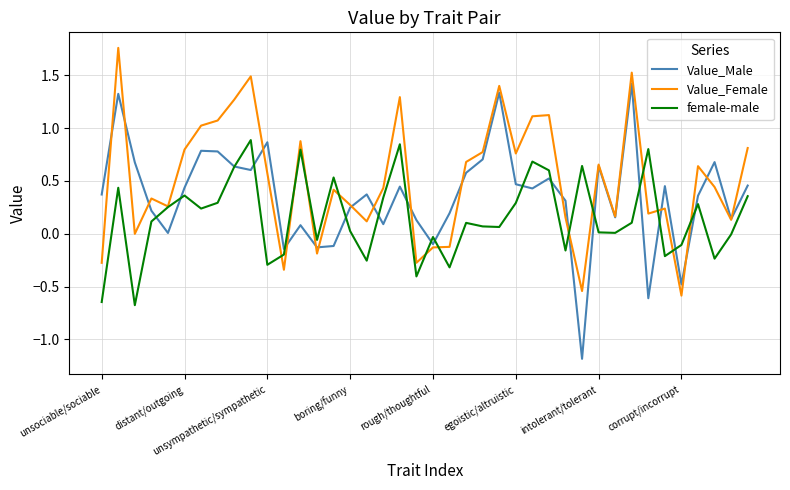

What is the maximum value for Value_Male?

1.4